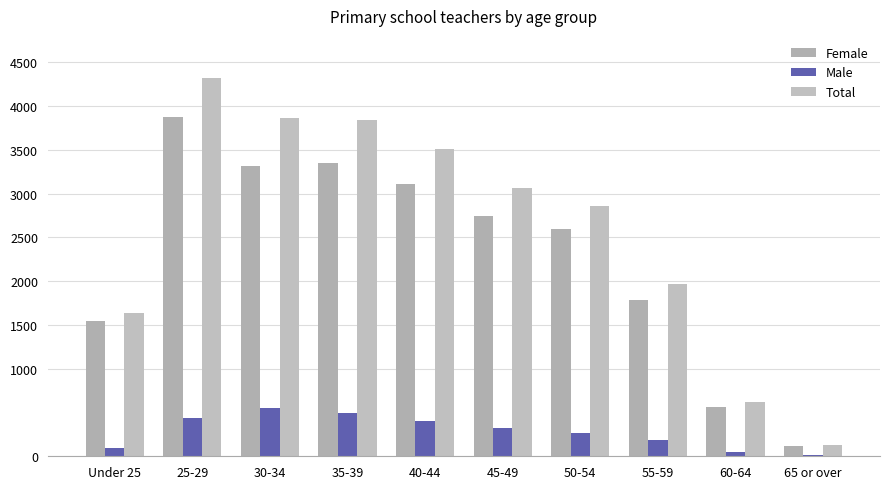

What position from the right is 50-54?

4